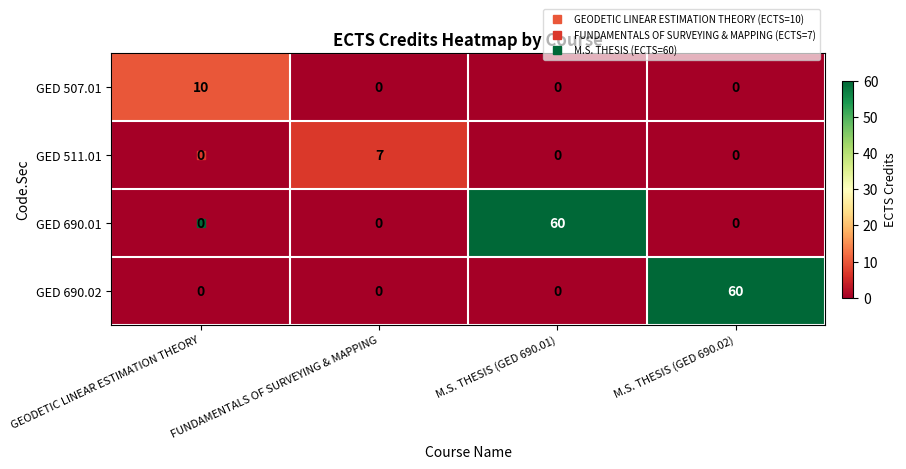

What is the maximum value for GED 507.01?

10